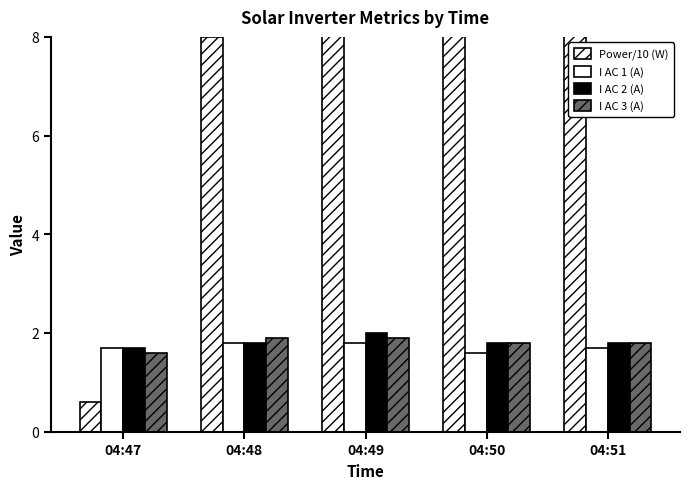

What is the difference between the second highest and minimum values in the I AC 2 (A) series?

0.1